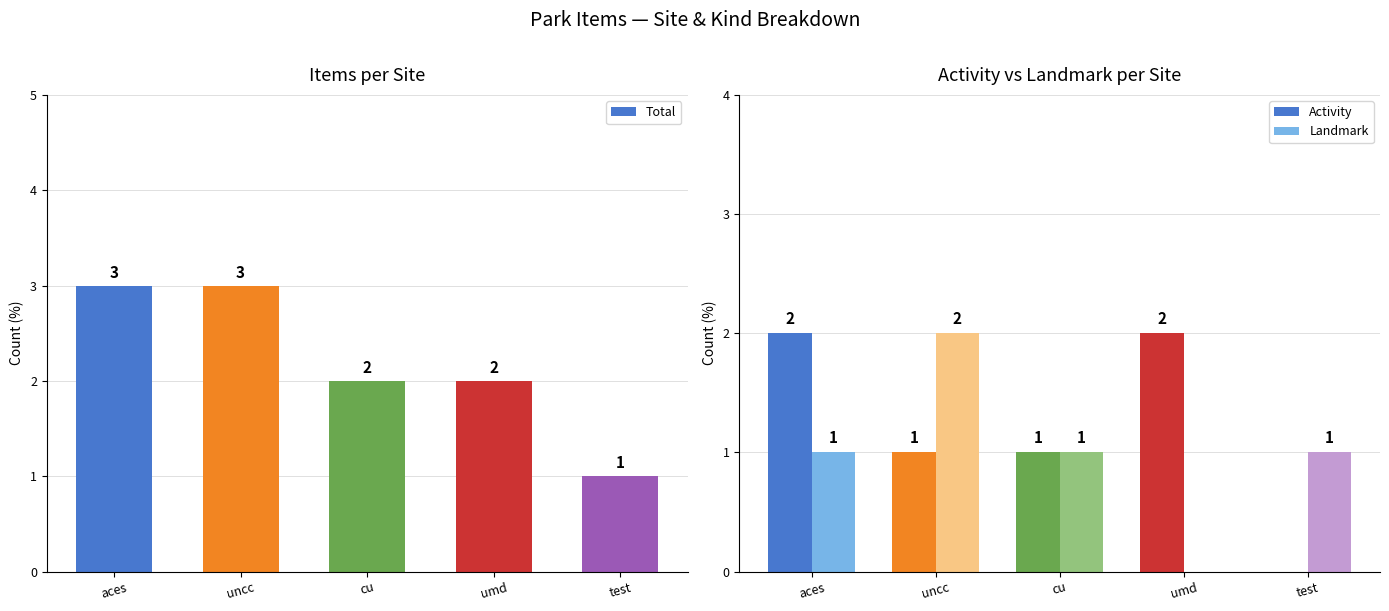

At which category is the sum across all series the highest?

aces